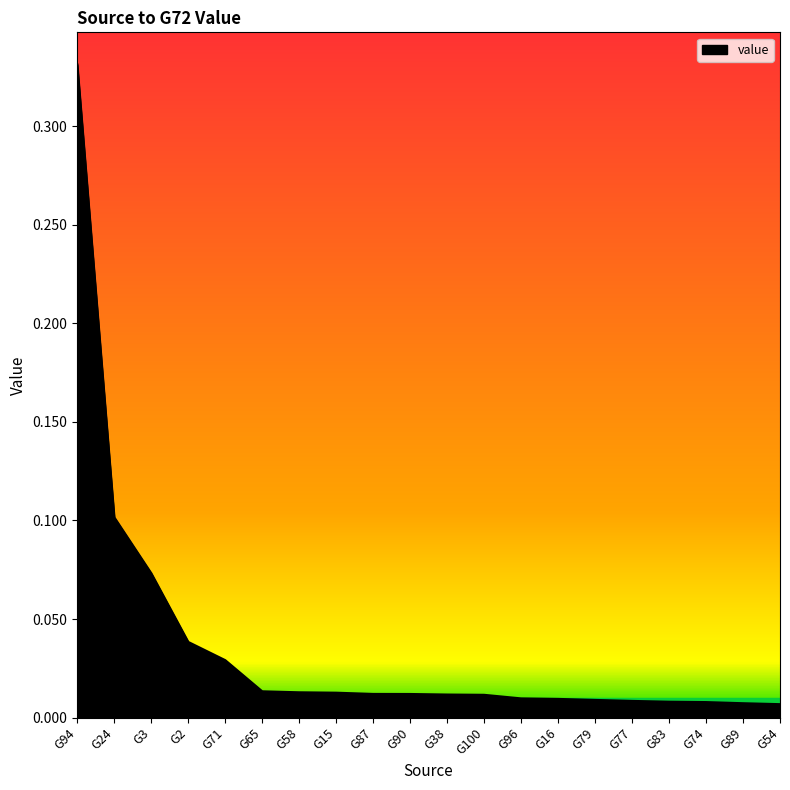

What position from the right is G83?

4